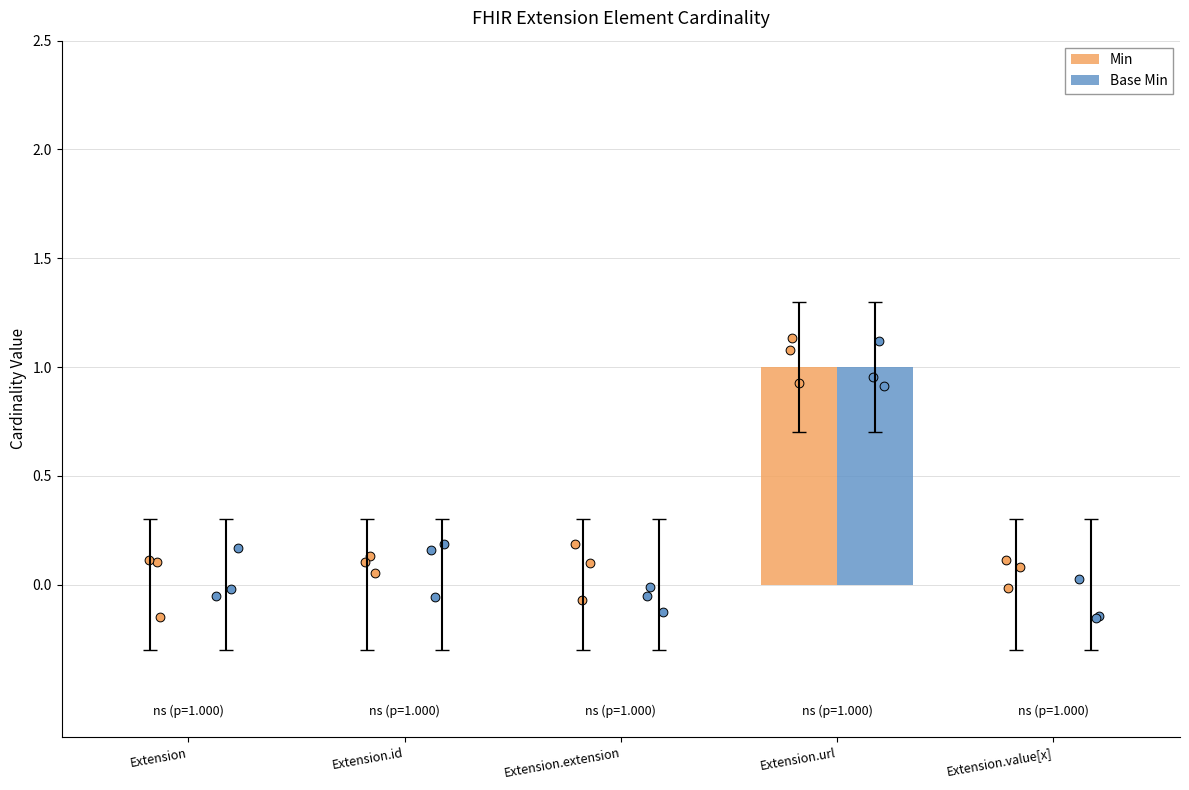

What are all the series names shown in the legend?

Min, Base Min